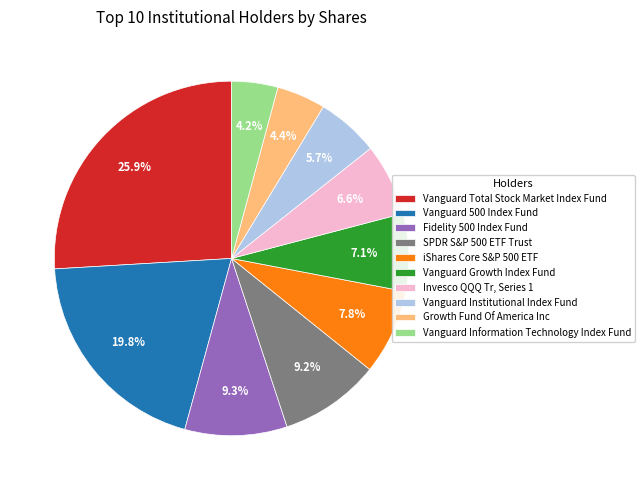

What is the largest slice in the pie chart?

Vanguard Total Stock Market Index Fund